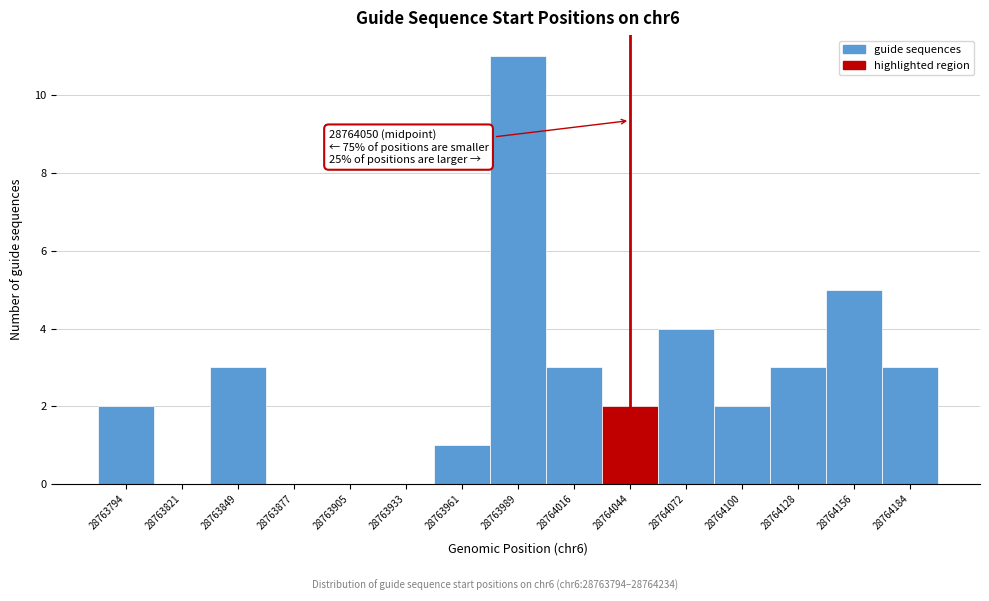

Reading left to right, list all the values displayed in this chart.

28763794=2	28763821=0	28763849=3	28763877=0	28763905=0	28763933=0	28763961=1	28763989=11	28764016=3	28764044=2	28764072=4	28764100=2	28764128=3	28764156=5	28764184=3